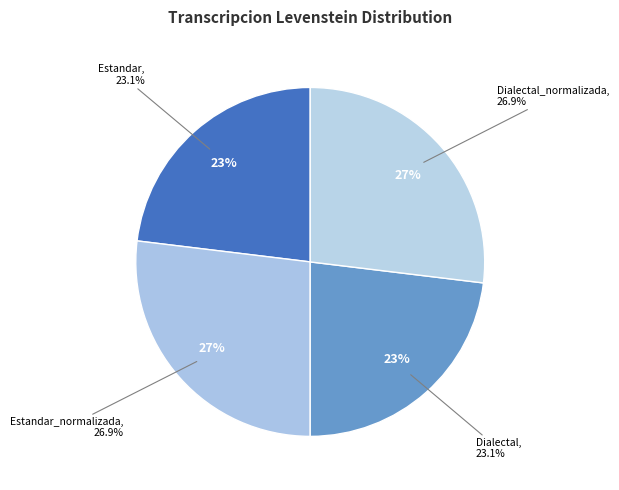

To the nearest percent, what portion does Estandar represent?

23%